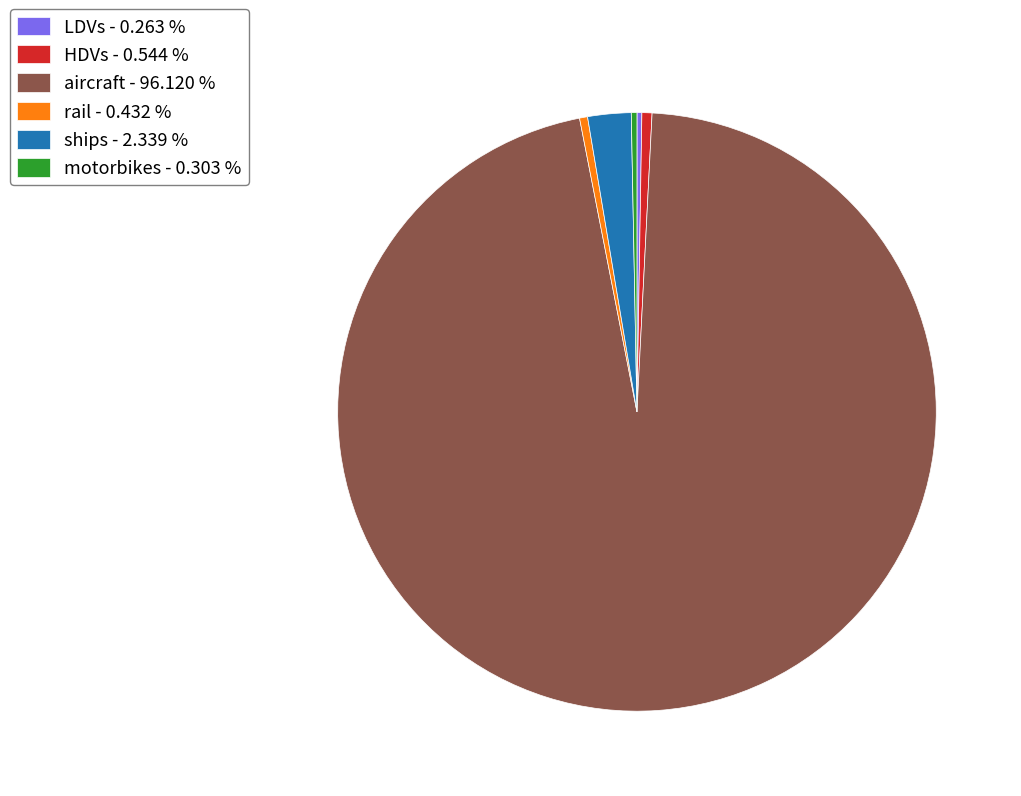

Is the sum of aircraft - 96.120 % and HDVs - 0.544 % greater than half?

Yes